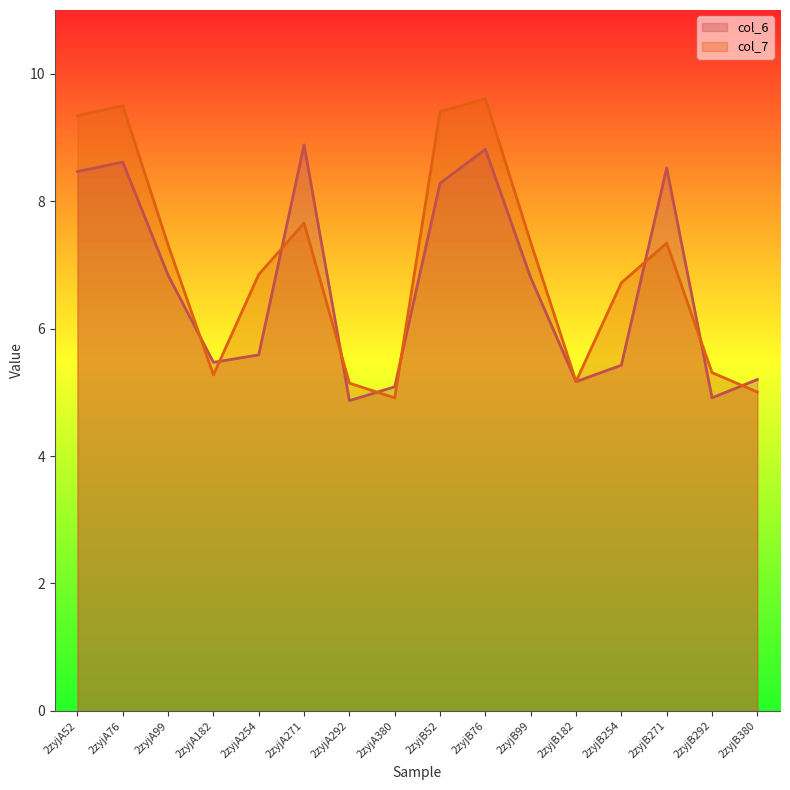

At which category is the sum across all series the highest?

2zyjB76